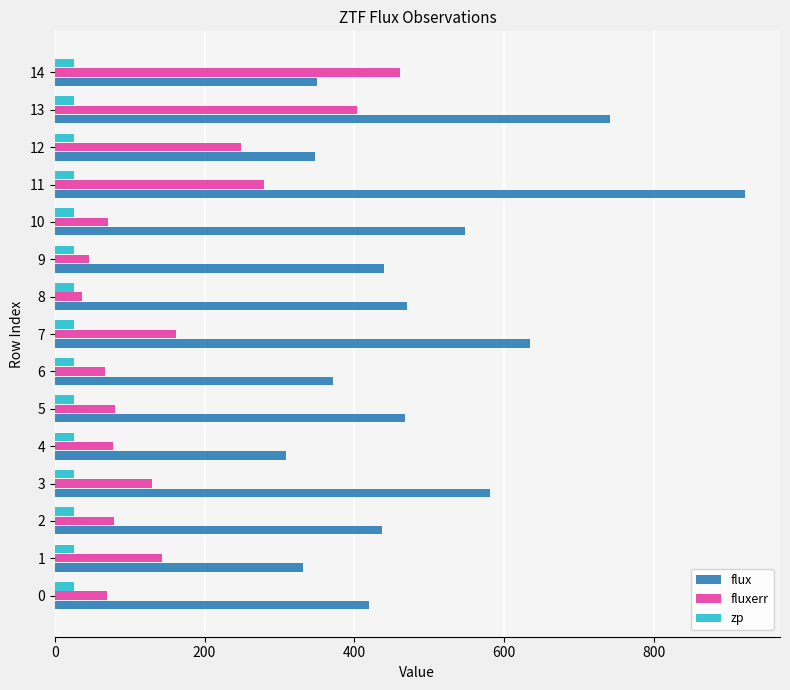

Between 2 and 10, which series saw the biggest shift?

flux